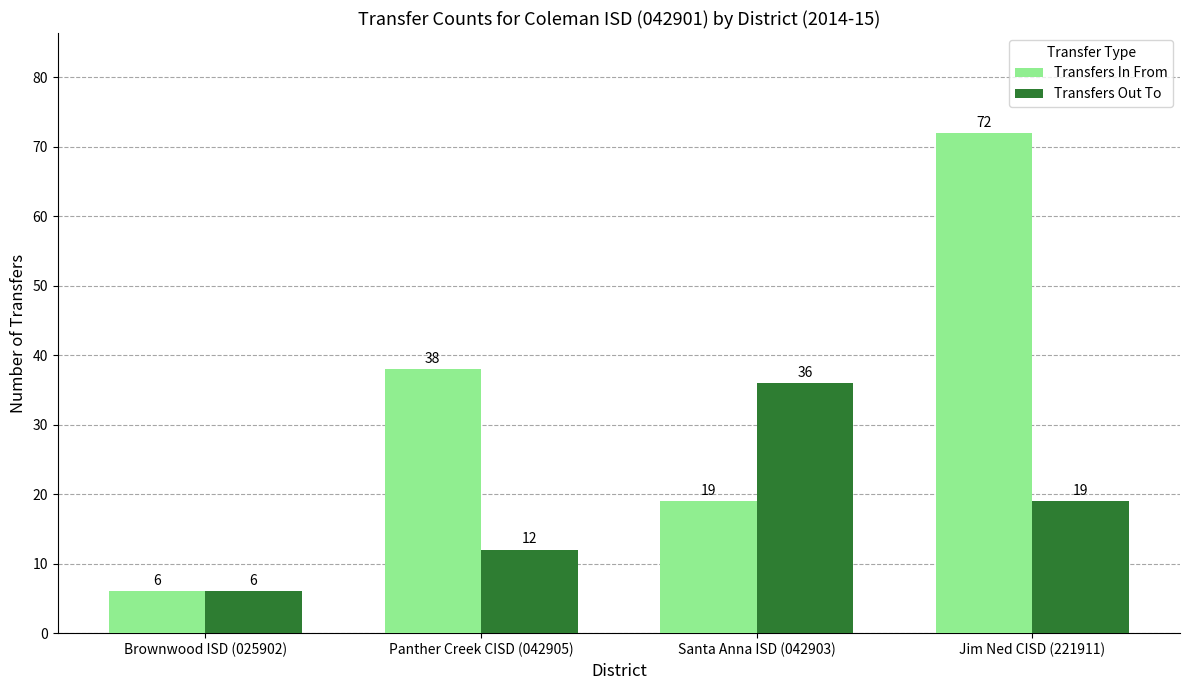

Is it true that Transfers In From equals 29 at Santa Anna ISD (042903)?

False